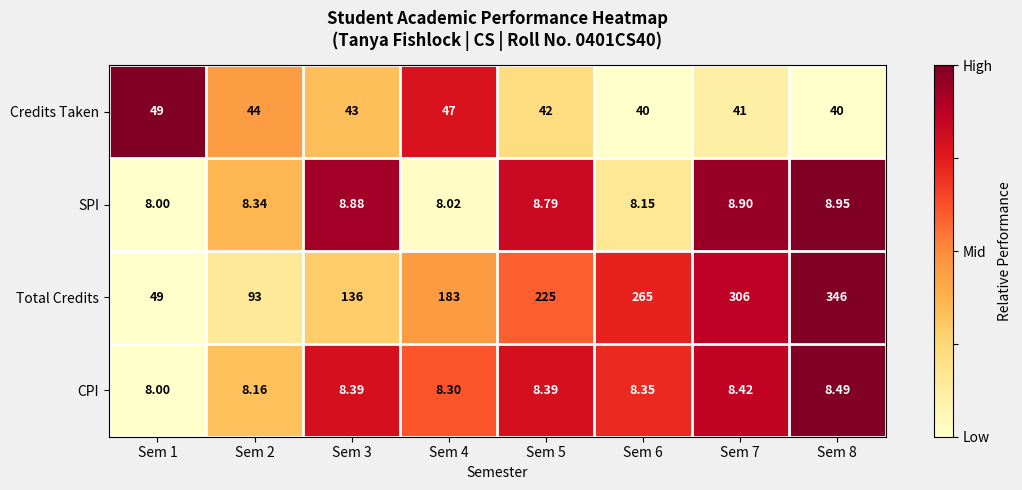

Which label corresponds to the smallest value in the chart?

Sem 1